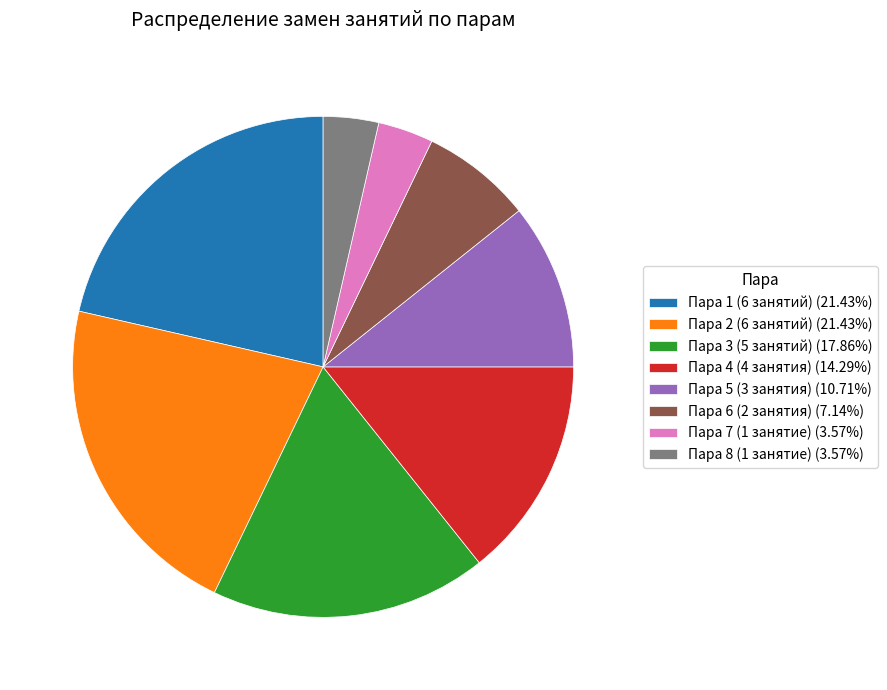

Is the sum of Пара 2 (6 занятий) (21.43%) and Пара 7 (1 занятие) (3.57%) greater than half?

No